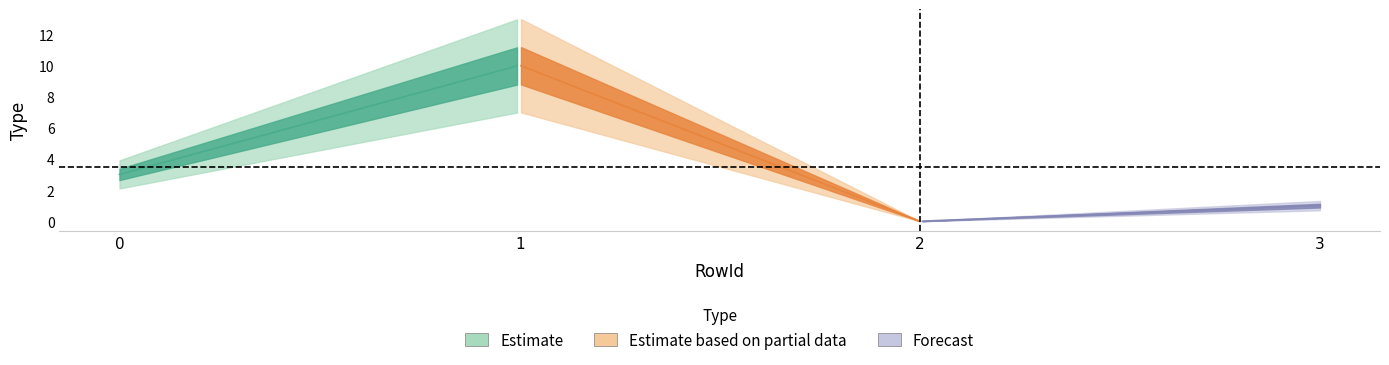

Reading right to left, what are all the values shown in this chart?

1	0	10	3